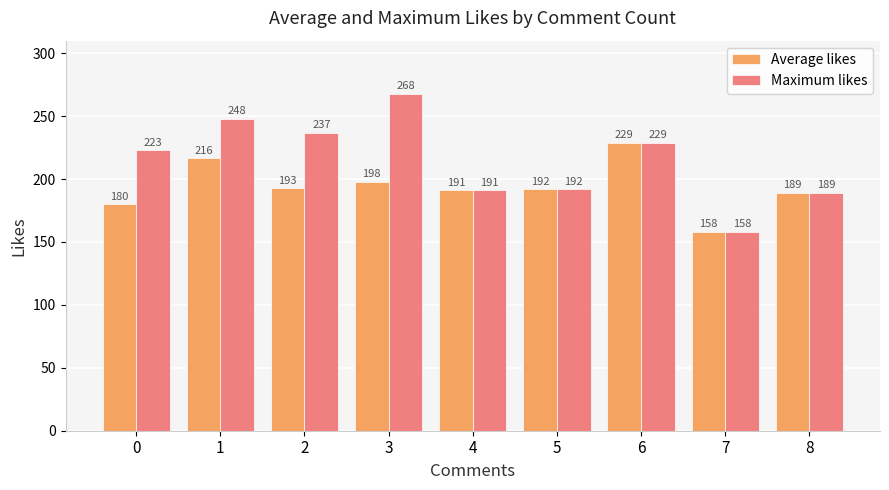

What is the difference between the maximum and minimum values in the Maximum likes series?

110.0